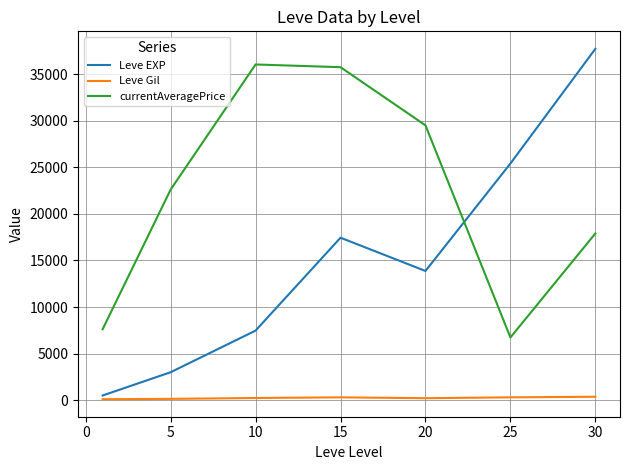

What is the greatest value displayed?

37715.0